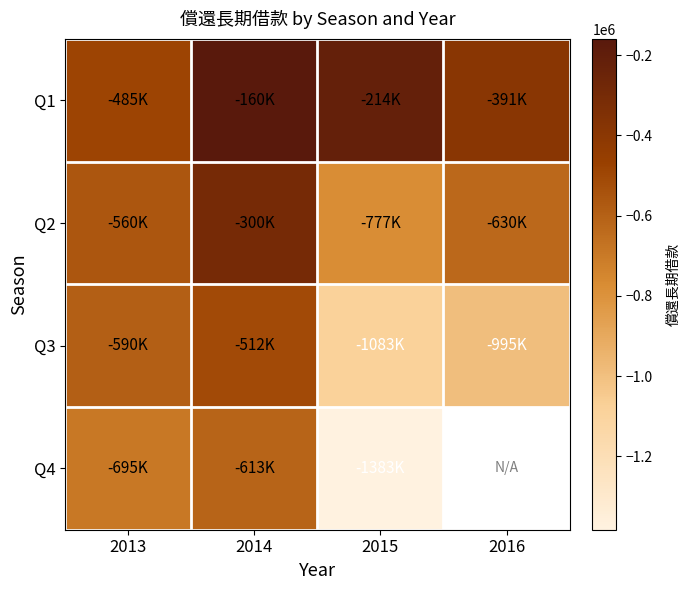

At which category does the chart reach its peak across all series?

2014